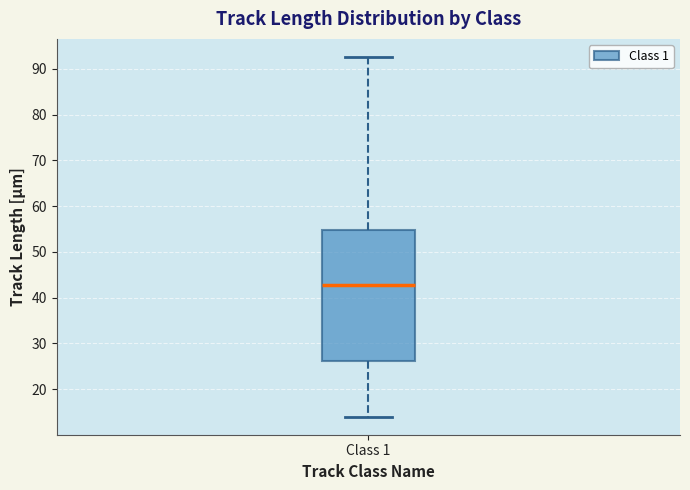

Where is the lower edge of the box for Class 1 on the y-axis? The values are not printed on the chart, so give them approximately, as read against the axis.

26